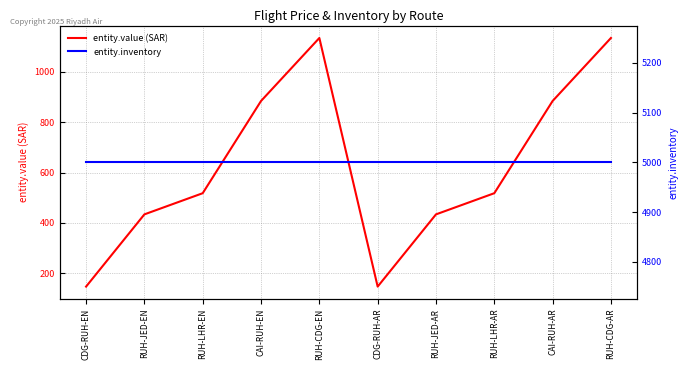

What is the highest value of the entity.value (SAR) series?

1134.0